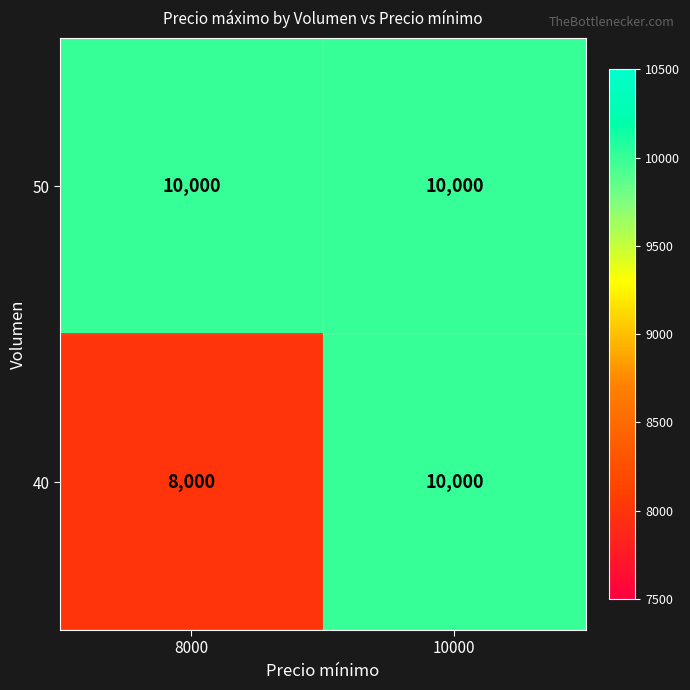

Is it true that 40 equals 13206 at 8000?

False